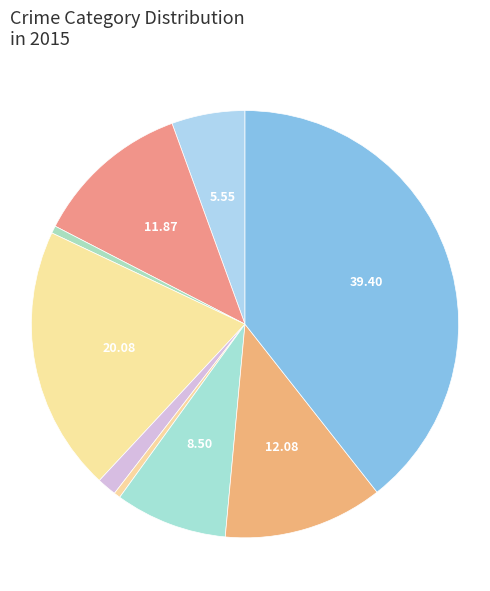

Rank the categories by value from lowest to highest.

Homicide, Arson, Criminal Sexual Assault, Aggravated Assault, Motor Vehicle Theft, Aggravated Battery, Robbery, Burglary, Theft